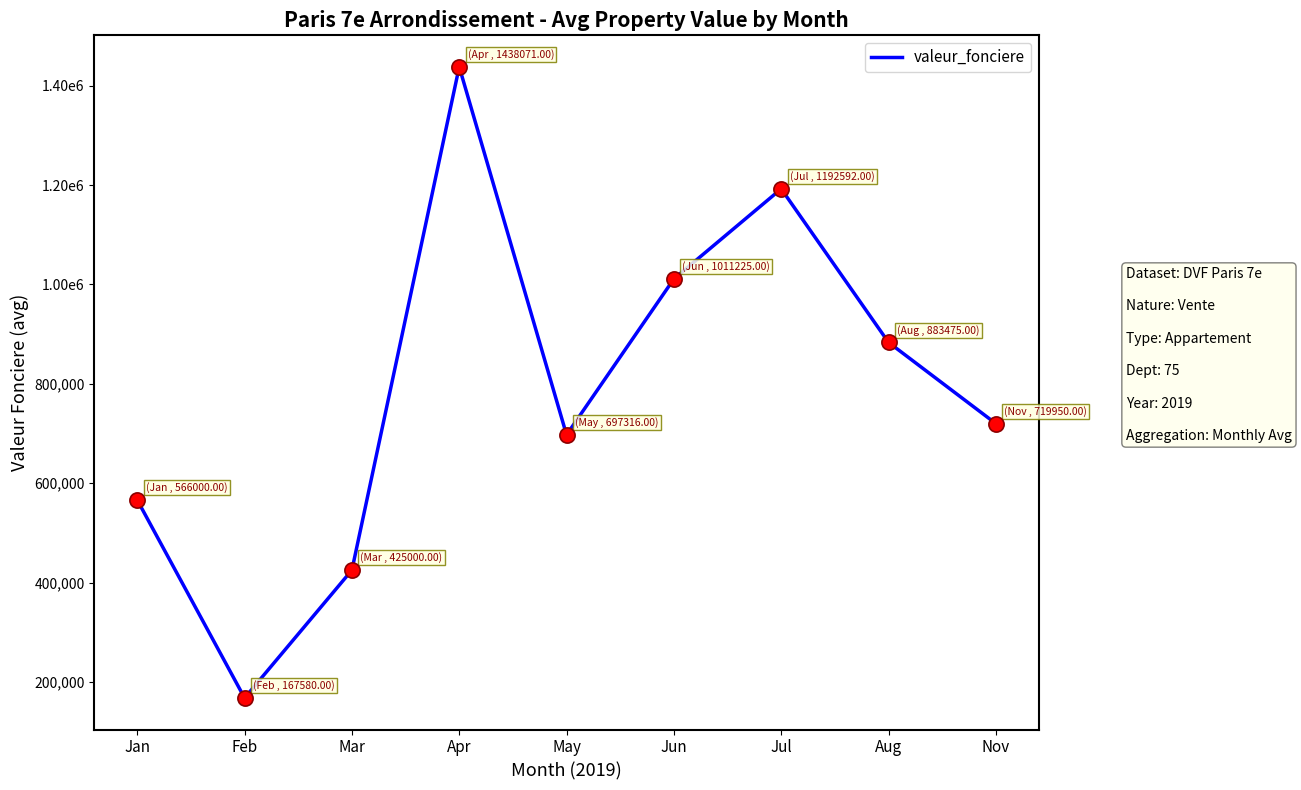

Approximately how many times larger is the value at May compared to Mar?

1.6